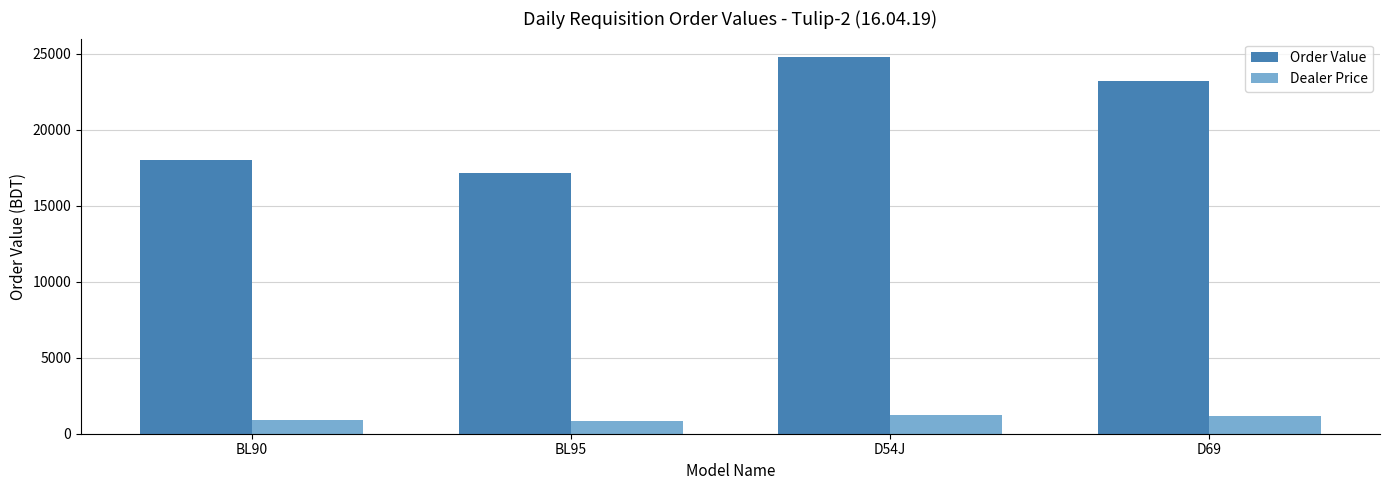

What is the average value of the Dealer Price series?

1039.3